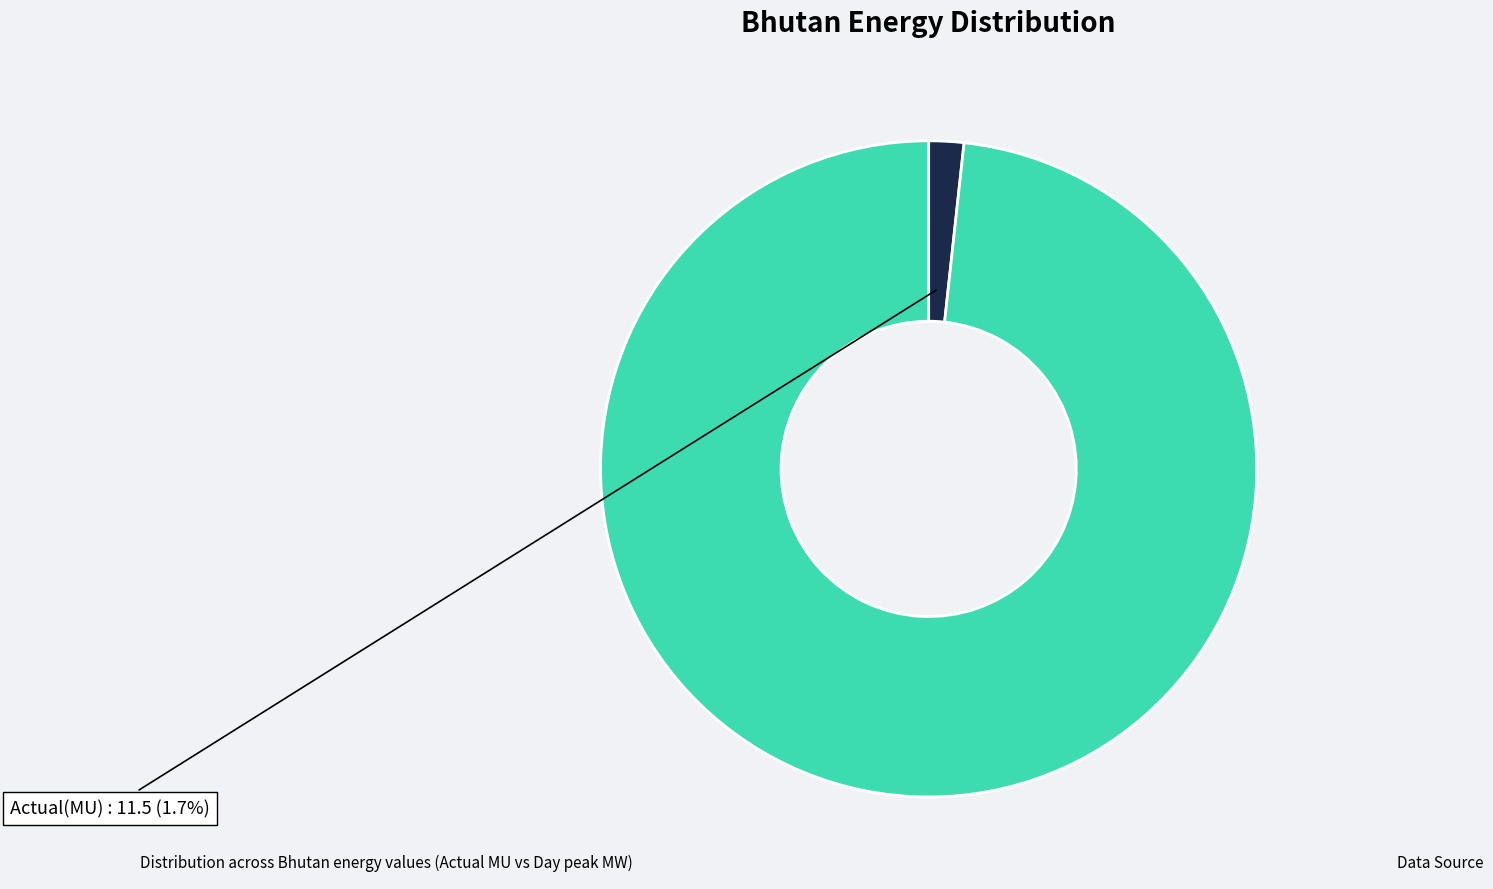

What portion of the pie excludes Actual(MU)?

98.3%